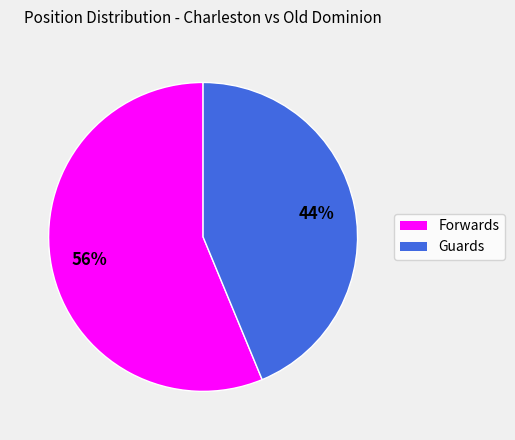

What is the smallest slice in the pie chart?

Guards